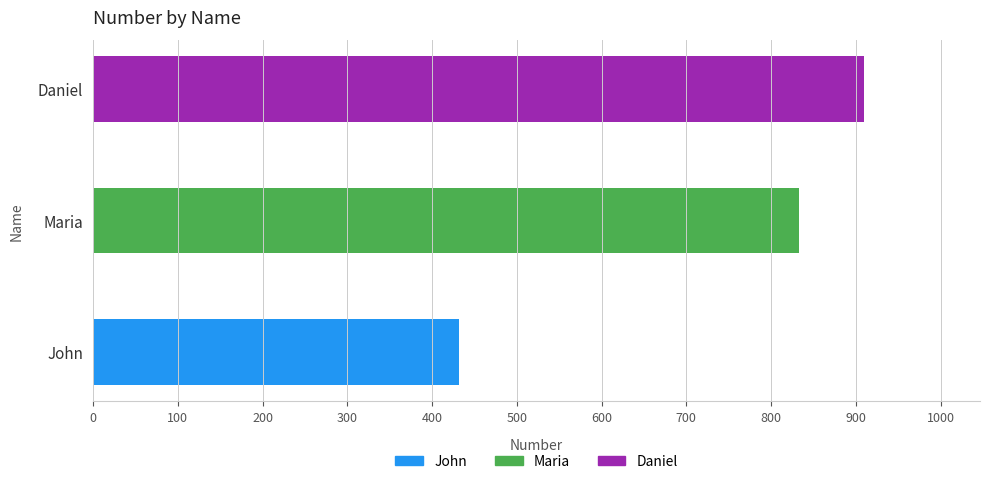

Between John and Maria, which is larger?

Maria